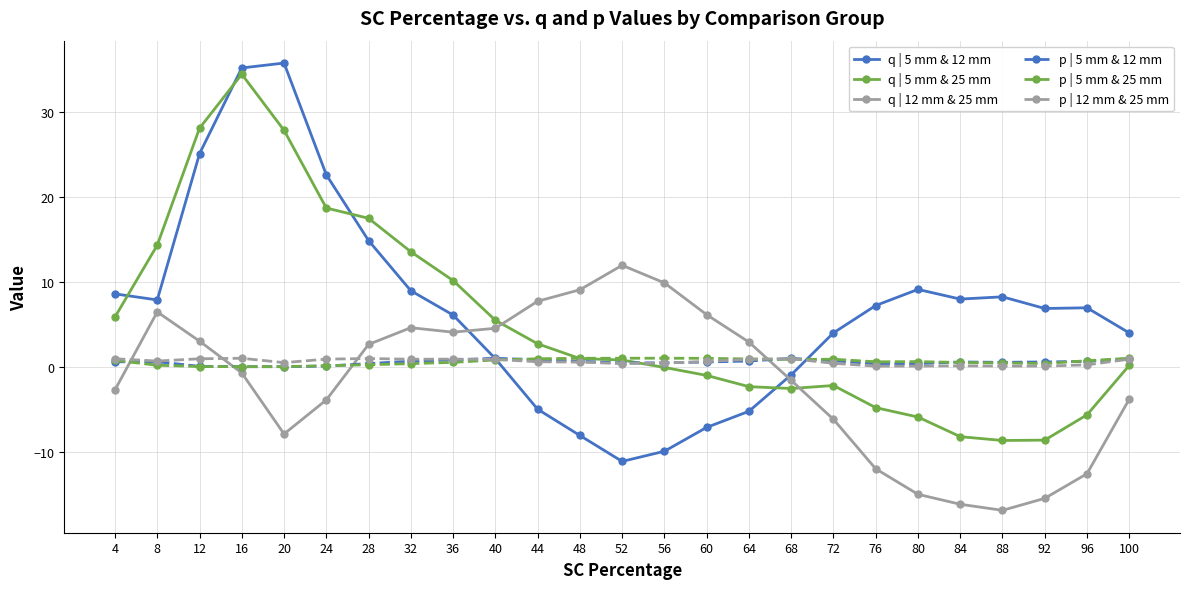

Where is the first local minimum for q | 12 mm & 25 mm?

20